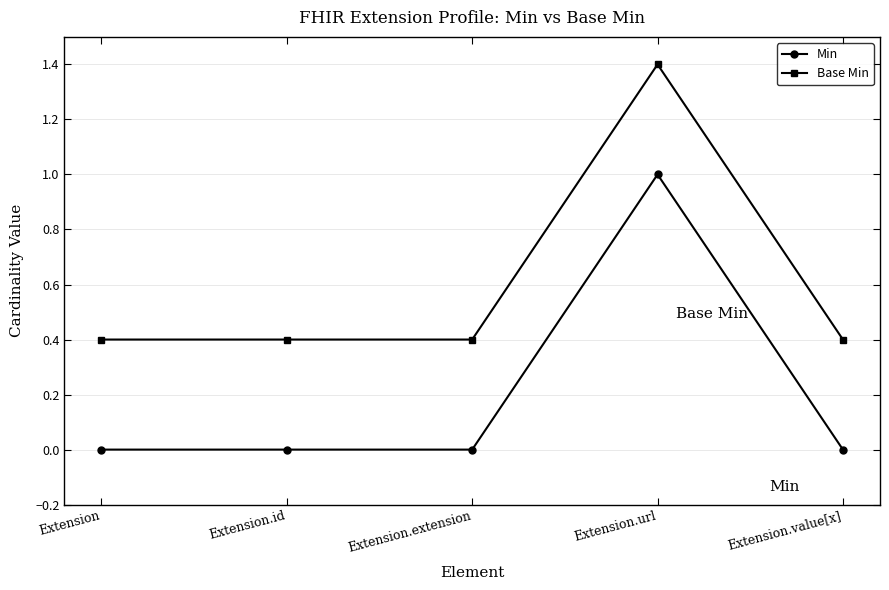

Rank the series by their average value, from highest to lowest.

Base Min, Min